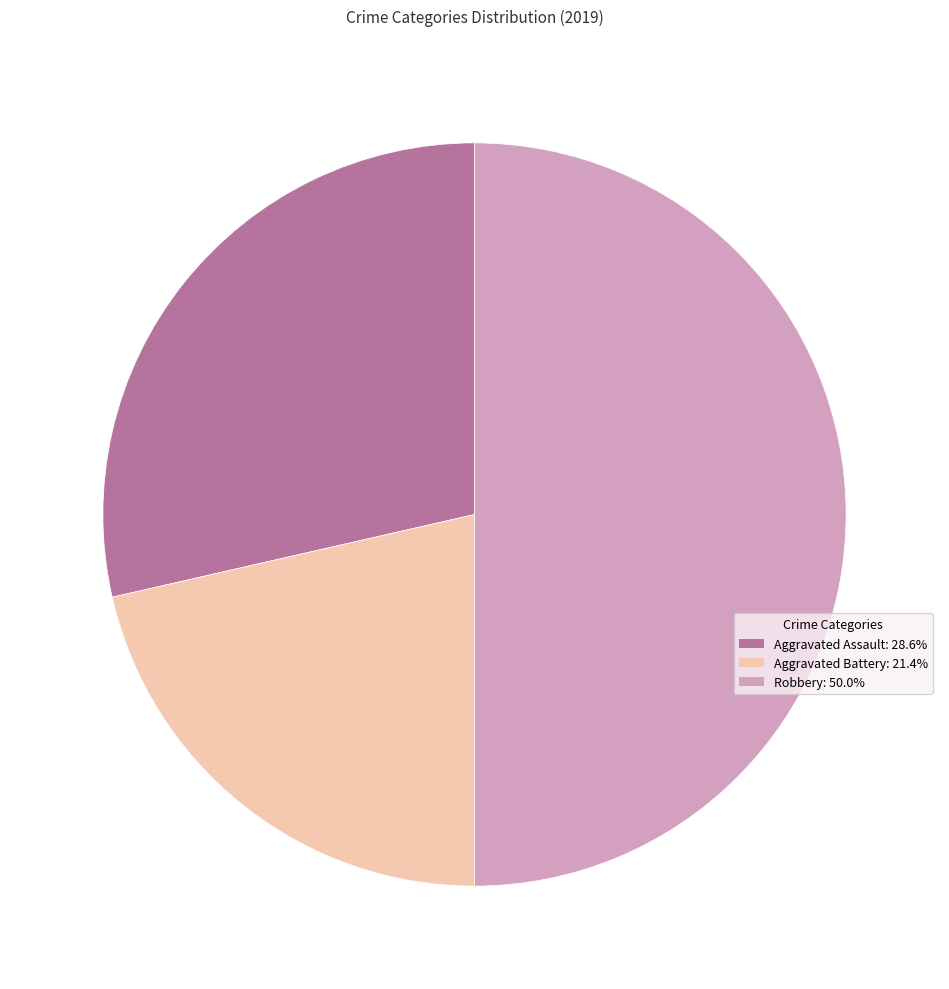

How many segments does this pie chart have?

3